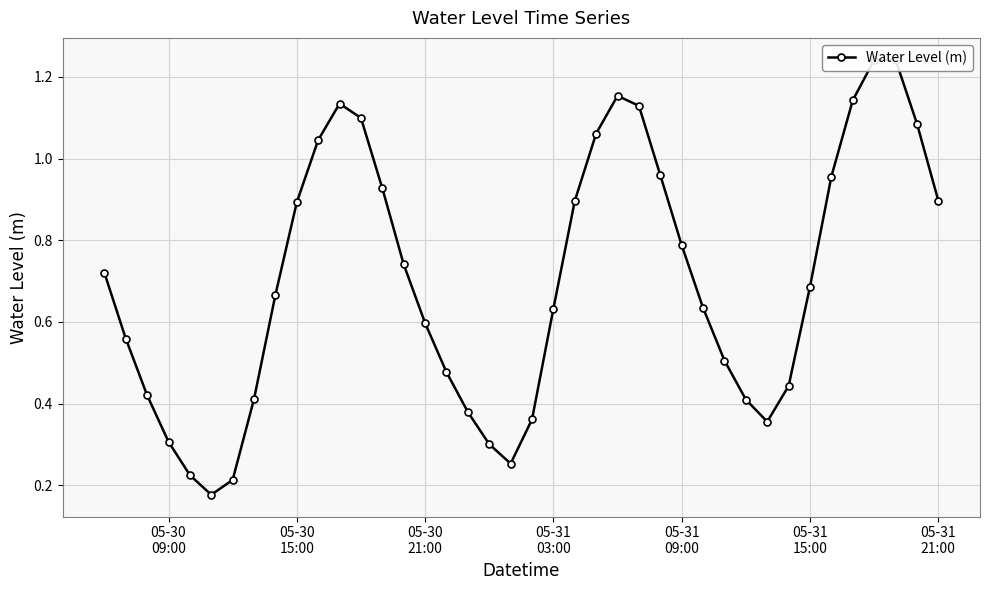

How many lines are shown in the chart?

1